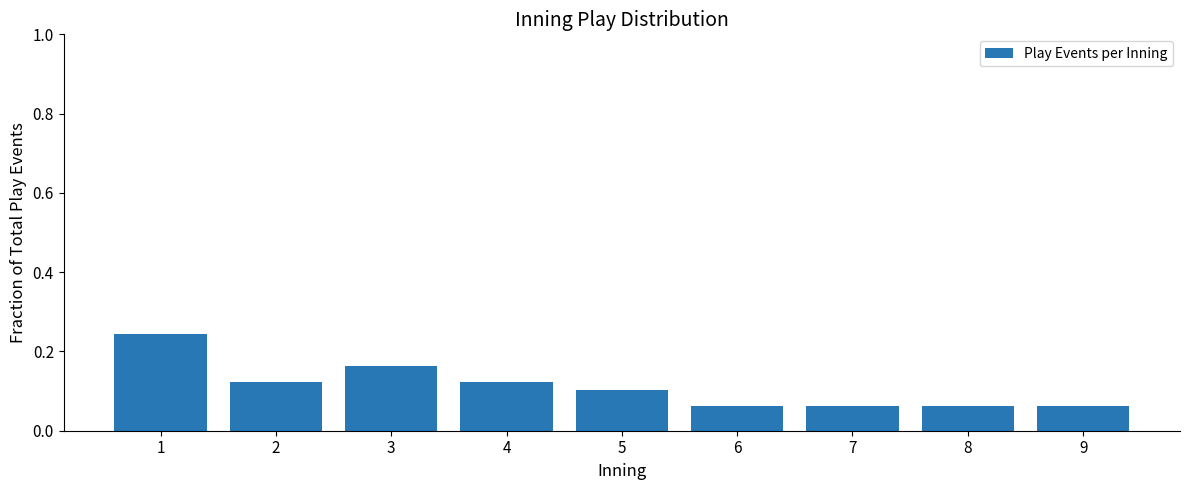

Does the chart contain any negative values?

No